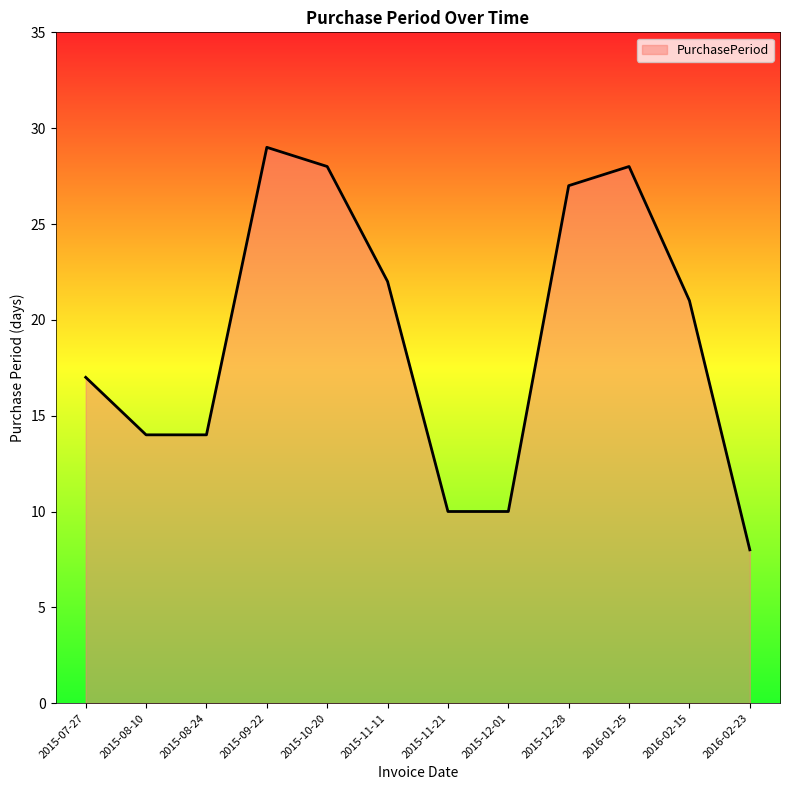

Between 2015-12-01 and 2015-08-10, which is larger?

2015-08-10